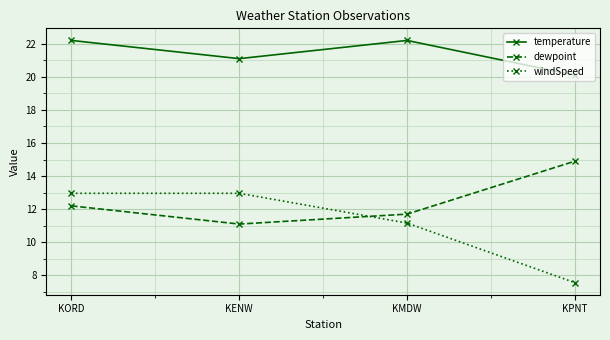

List the series in order of their peak value, lowest first.

windSpeed, dewpoint, temperature